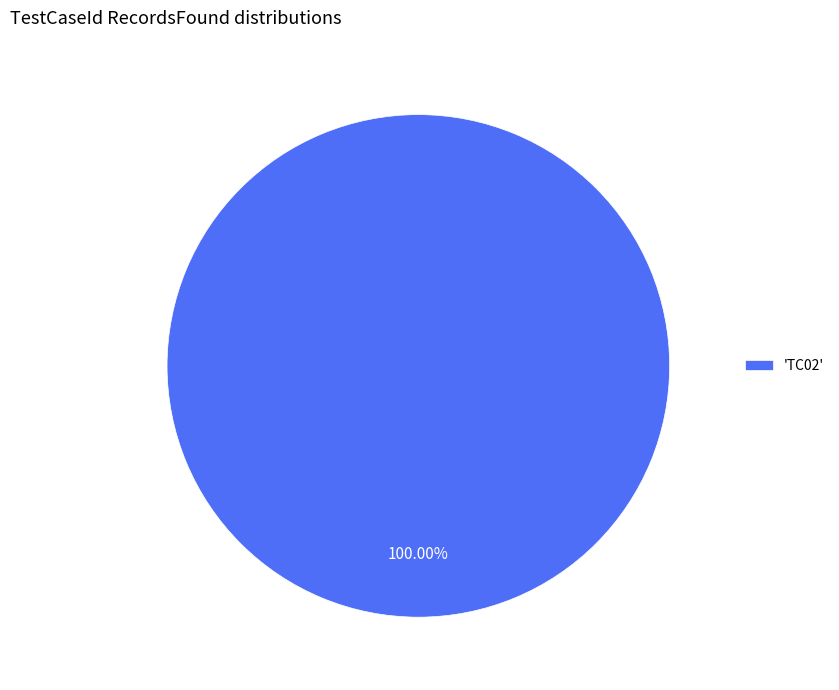

Rank the categories by value from lowest to highest.

'TC02'